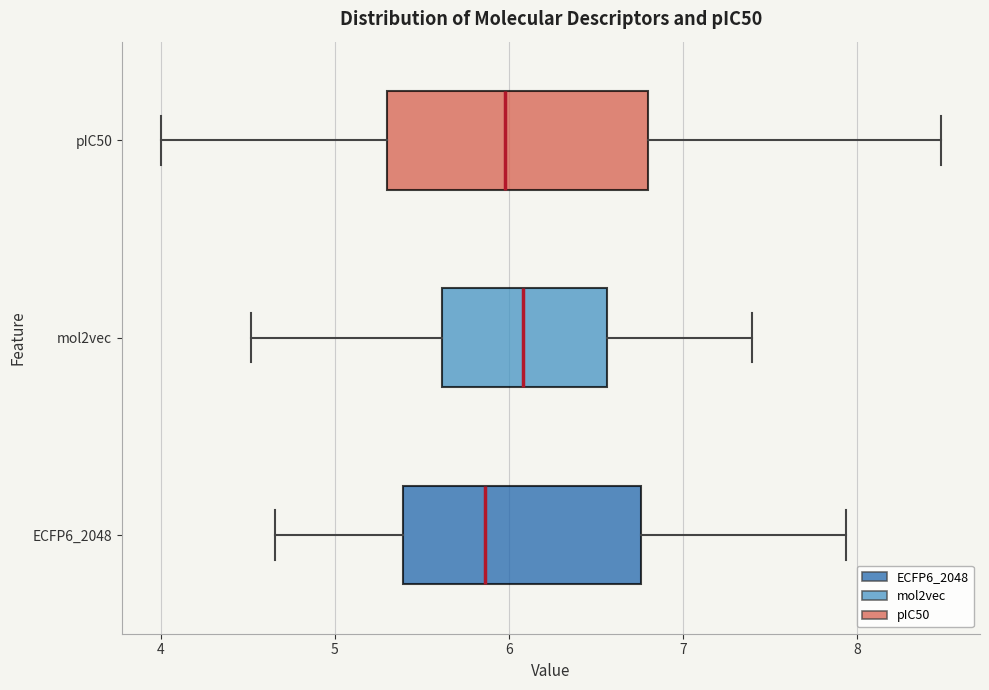

Where is the right edge of the box for pIC50 on the x-axis? The values are not printed on the chart, so give them approximately, as read against the axis.

6.8